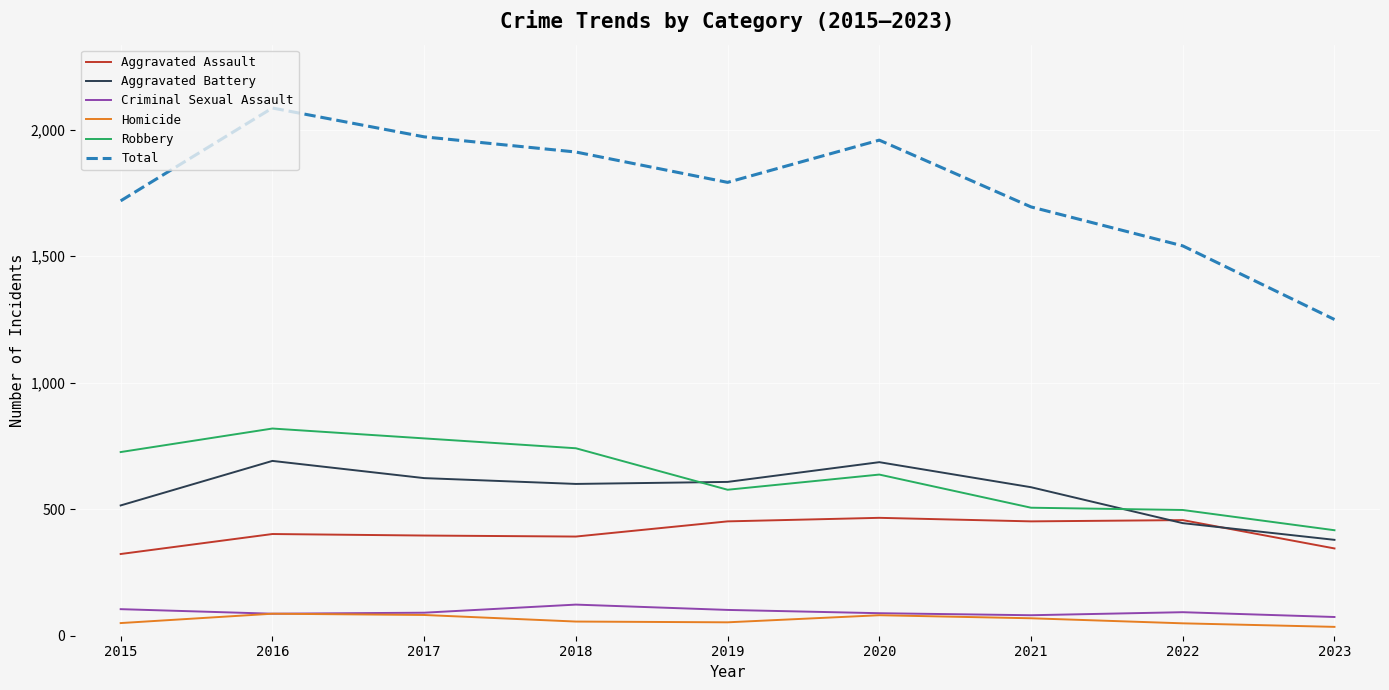

What is the difference between the highest and lowest values at 2019?

1739